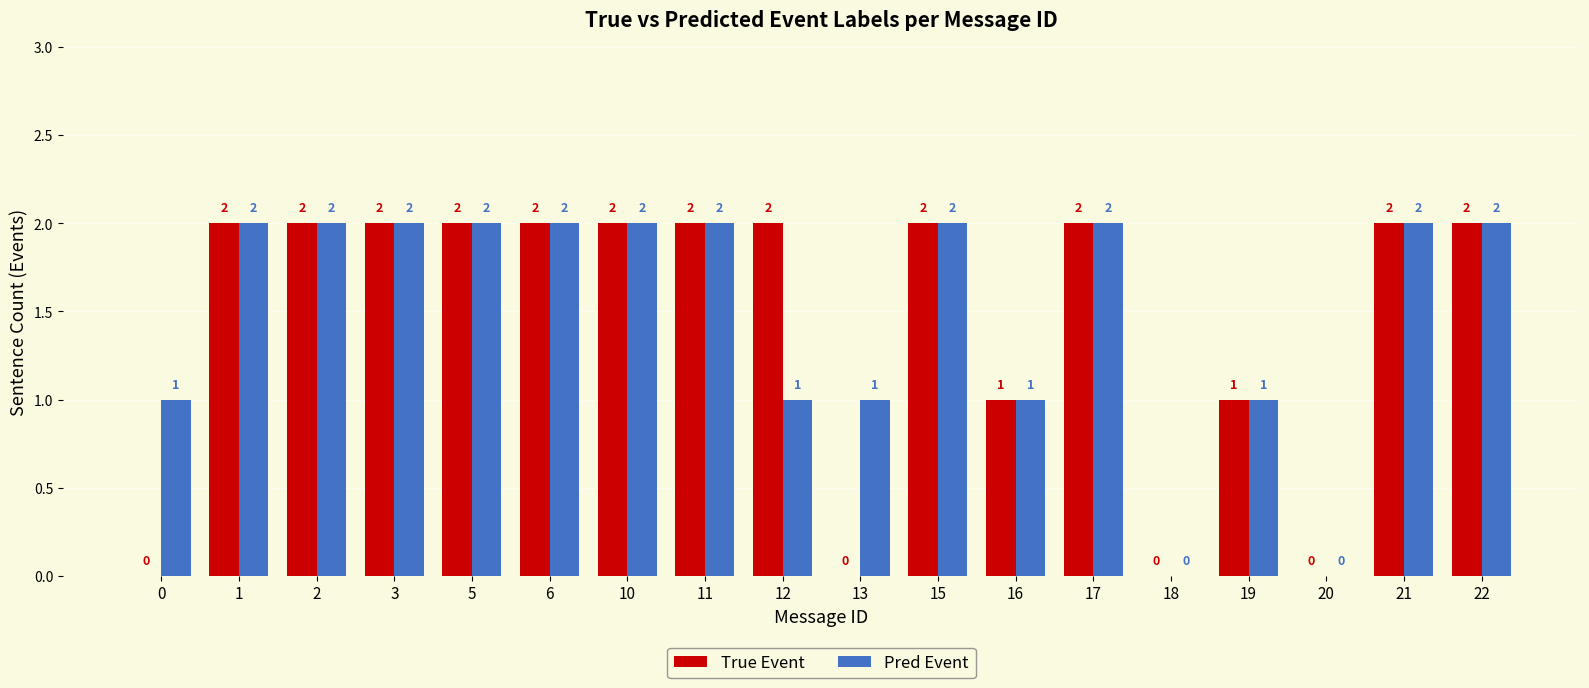

How many True Event values are between 1 and 2?

14